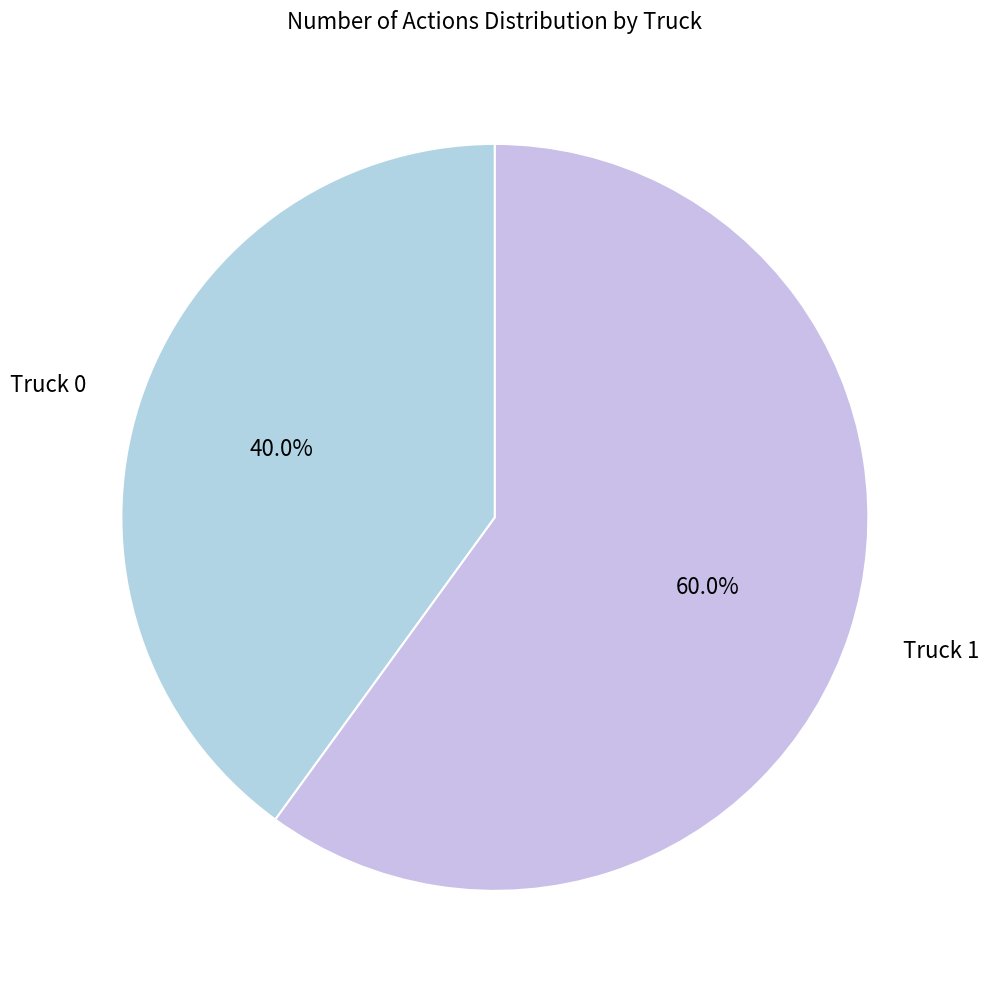

Is it true that Truck 0 is 27% of the pie?

False